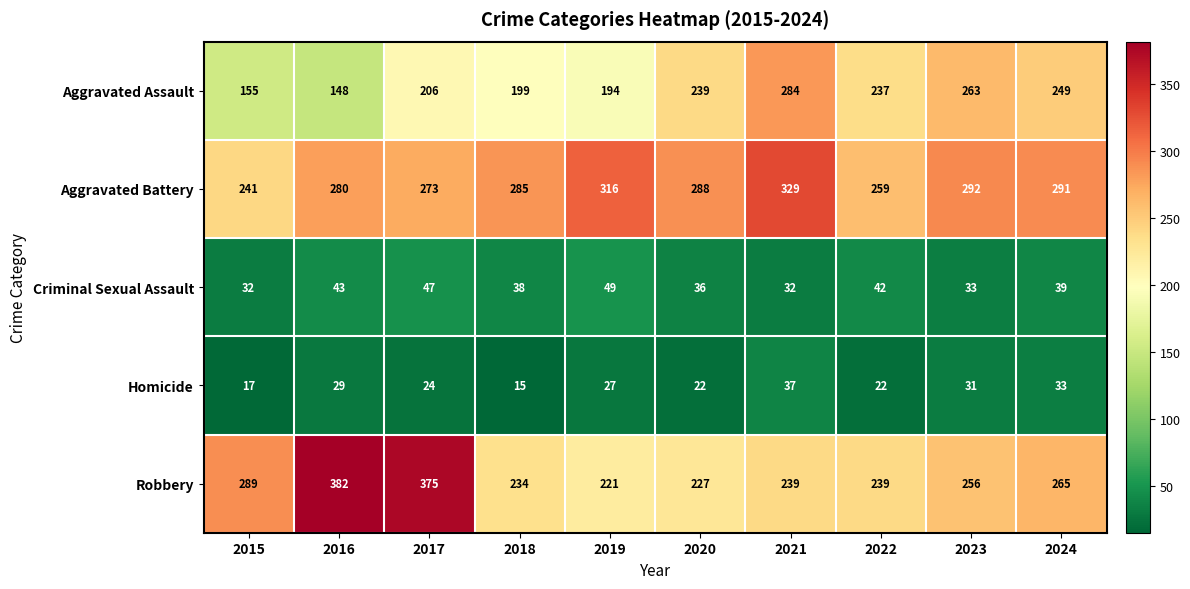

What is the difference between the highest and lowest values at 2021?

297